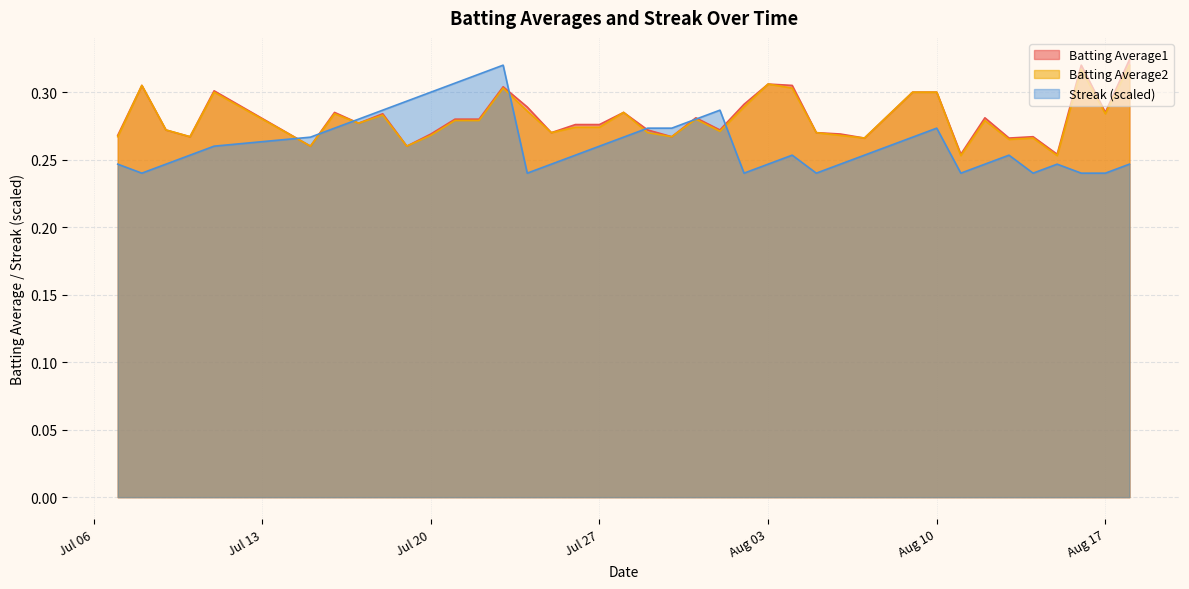

The value of Streak (scaled) at Jul 20 is 0.2. True or false?

False